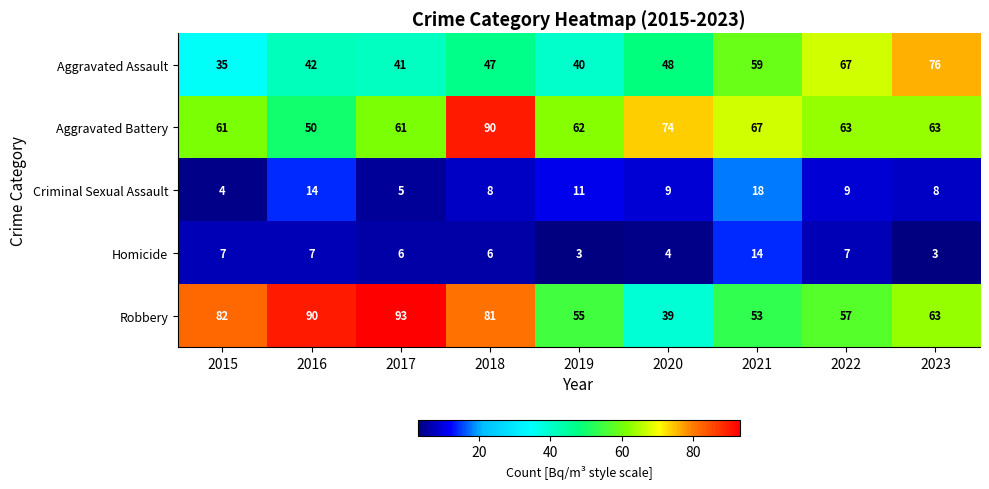

What is the difference between the maximum and second lowest values in the Criminal Sexual Assault series?

13